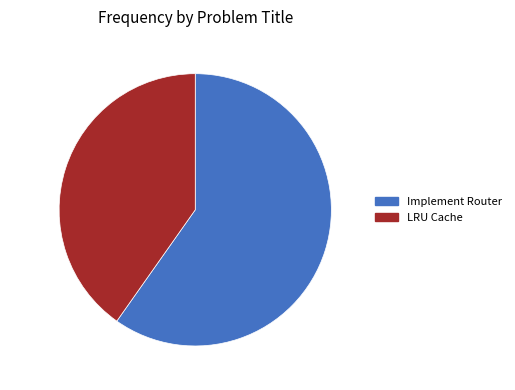

Combined, do 40.2% (67.3 g) and 59.8% (100.0 g) account for over 50%?

Yes